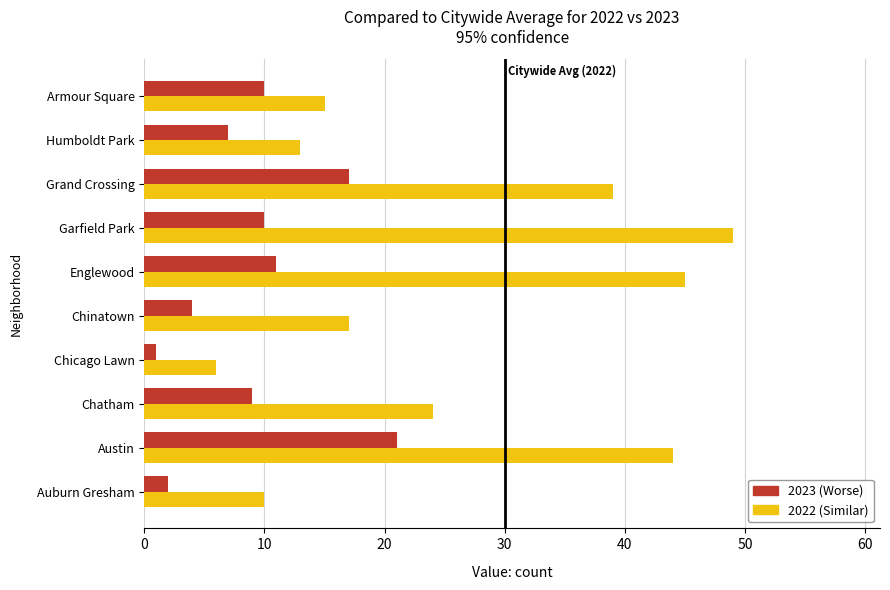

At which category is the sum across all series the highest?

Austin